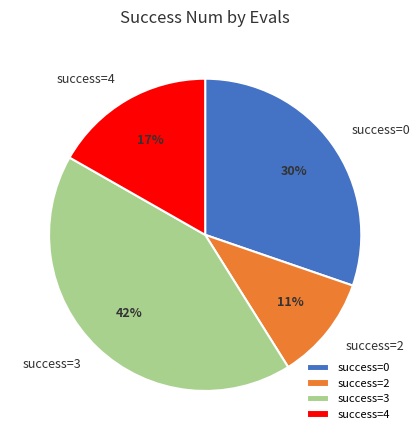

Is success=3 the majority of the pie?

No